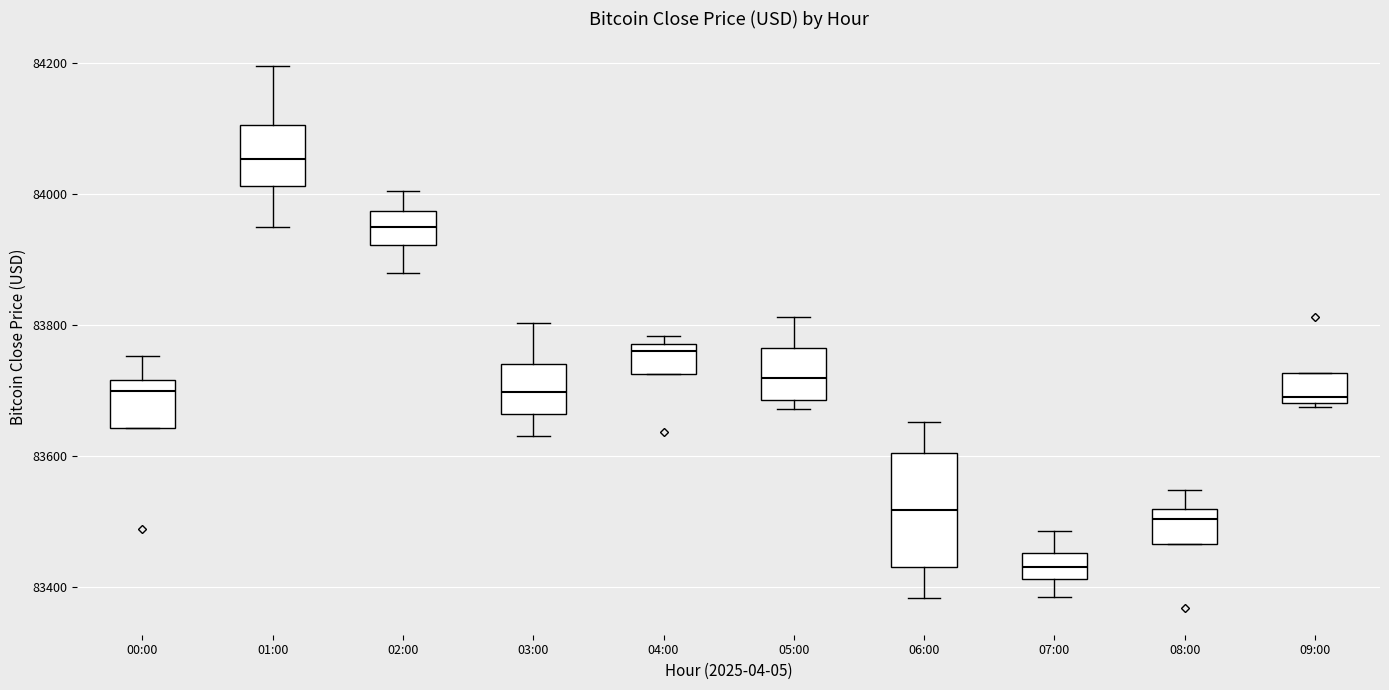

Reading left to right, read every box against the y-axis: the position of its median line, the range the box covers, and the ends of its whiskers. The values are not printed on the chart, so give them approximately, as read against the axis.

00:00: median 83700, box 83640 to 83720, whiskers 83640 to 83760
01:00: median 84060, box 84020 to 84100, whiskers 83960 to 84200
02:00: median 83960, box 83920 to 83980, whiskers 83880 to 84000
03:00: median 83700, box 83660 to 83740, whiskers 83640 to 83800
04:00: median 83760, box 83720 to 83780, whiskers 83720 to 83780 (just above the box's upper edge)
05:00: median 83720, box 83680 to 83760, whiskers 83680 (just below the box's lower edge) to 83820
06:00: median 83520, box 83440 to 83600, whiskers 83380 to 83660
07:00: median 83440, box 83420 to 83460, whiskers 83380 to 83480
08:00: median 83500, box 83460 to 83520, whiskers 83460 to 83540
09:00: median 83700, box 83680 to 83720, whiskers 83680 (just below the box's lower edge) to 83720